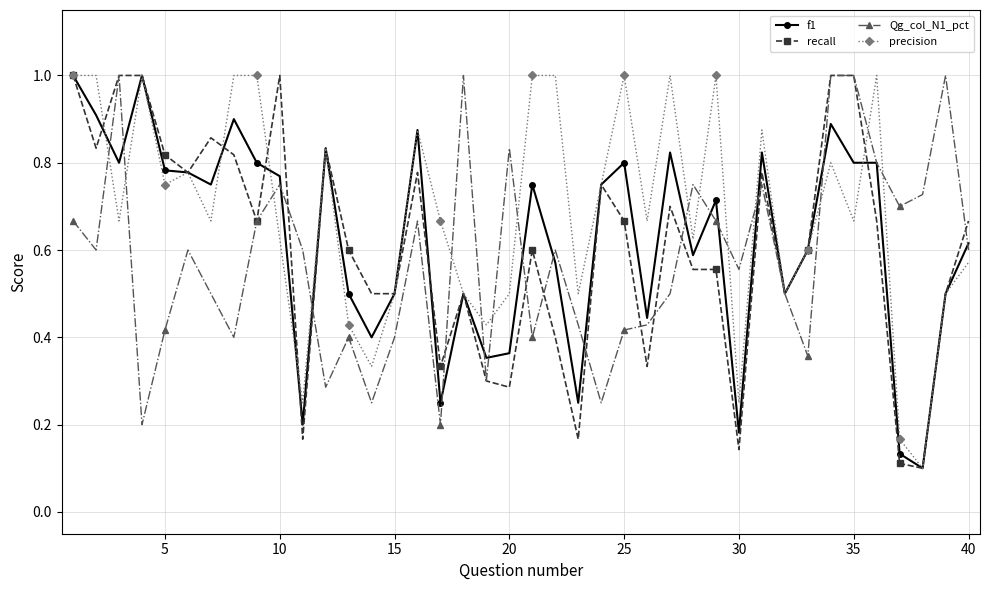

What is the maximum value for f1?

1.0